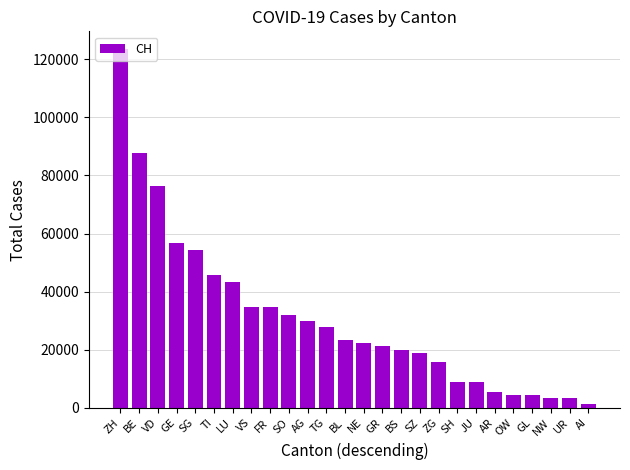

True or false: the data shows 54321 at SG.

True